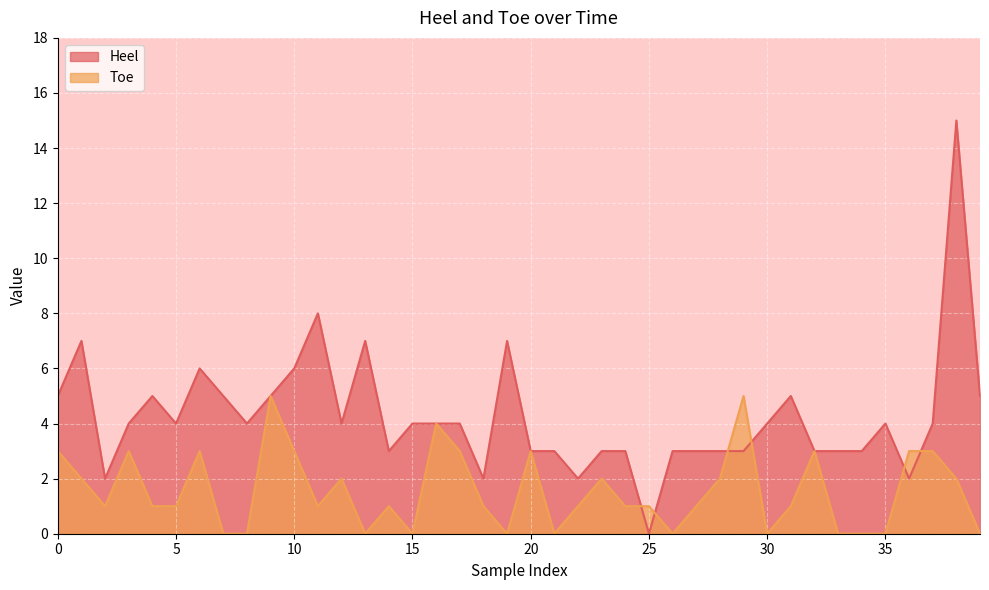

At which category does Toe reach its first local peak?

3